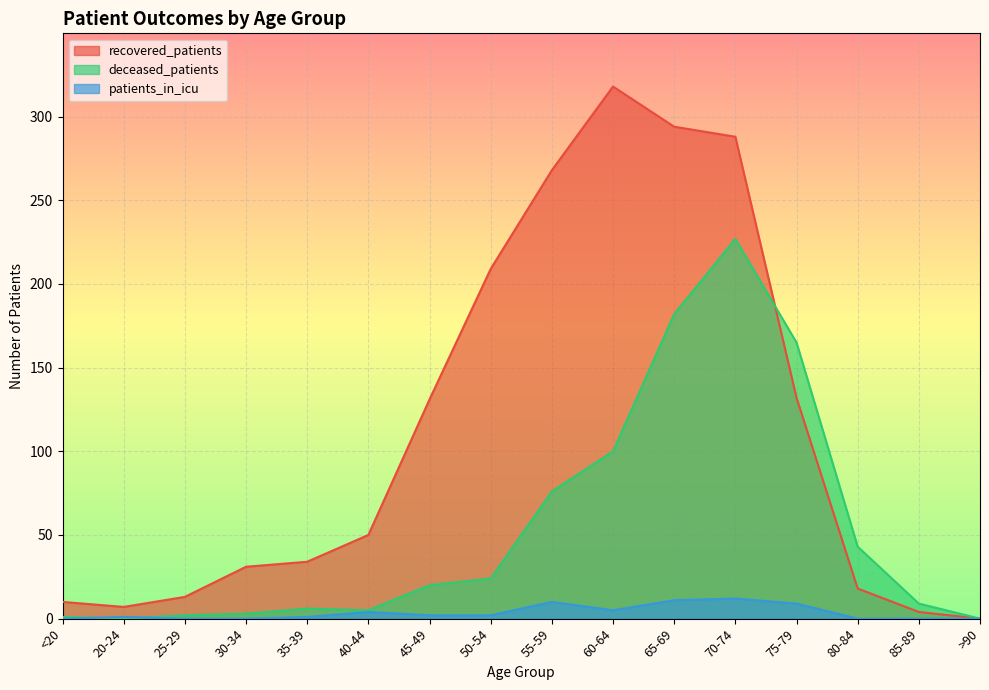

The recovered_patients series shows 50 at 30-34. True or false?

False